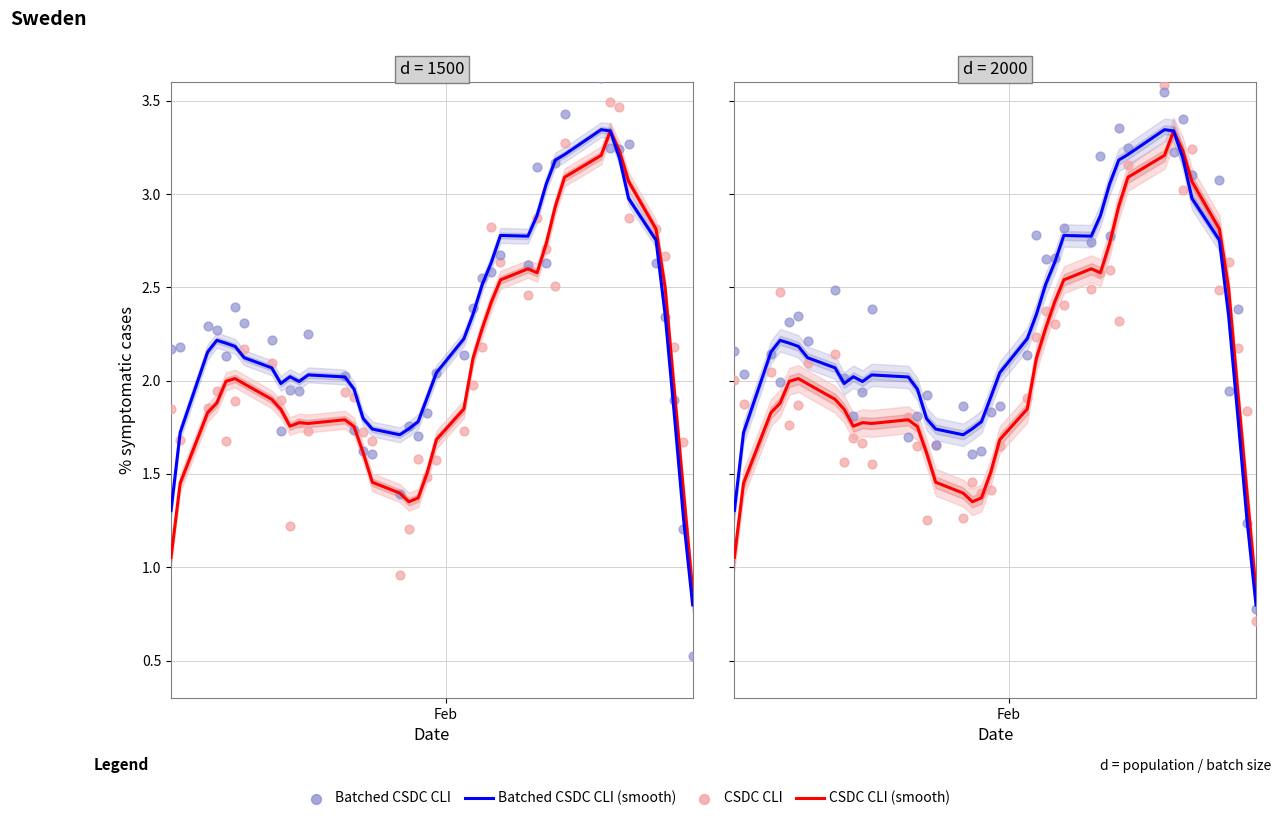

Is the value of Batched CSDC CLI (smooth) at 13 greater than the value of Batched CSDC CLI at 3?

No